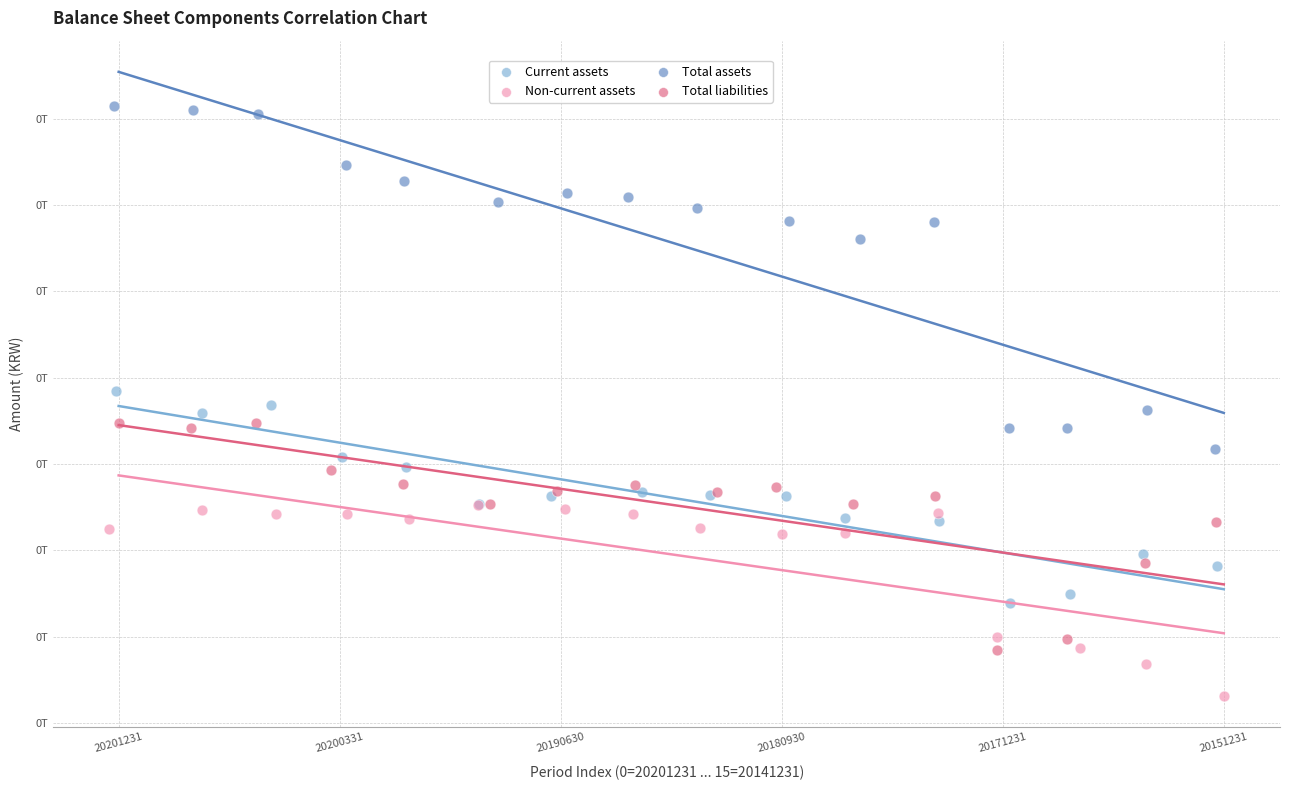

Which series has the widest spread of Y values?

Total assets